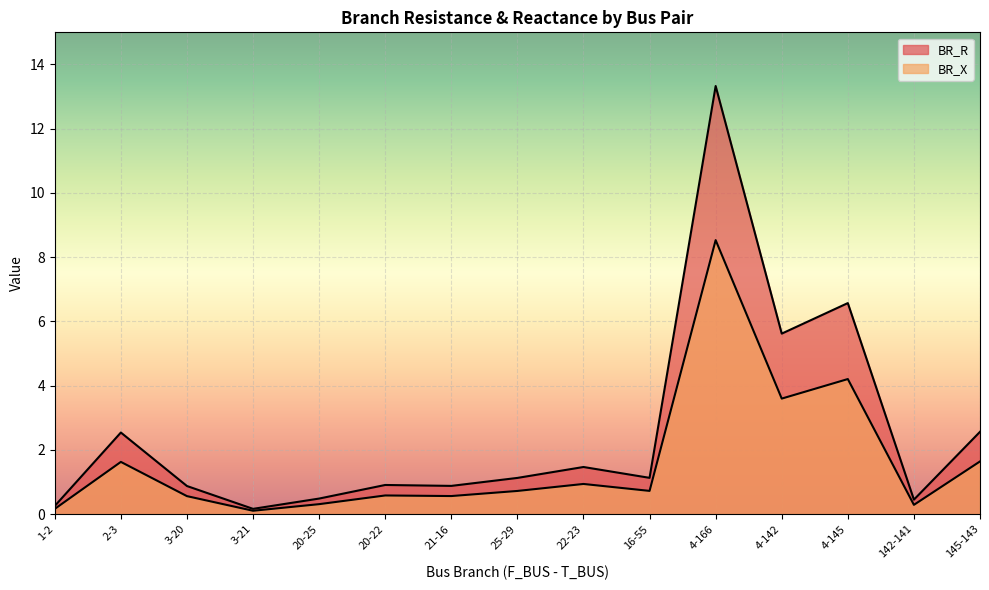

How many lines are shown in the chart?

2